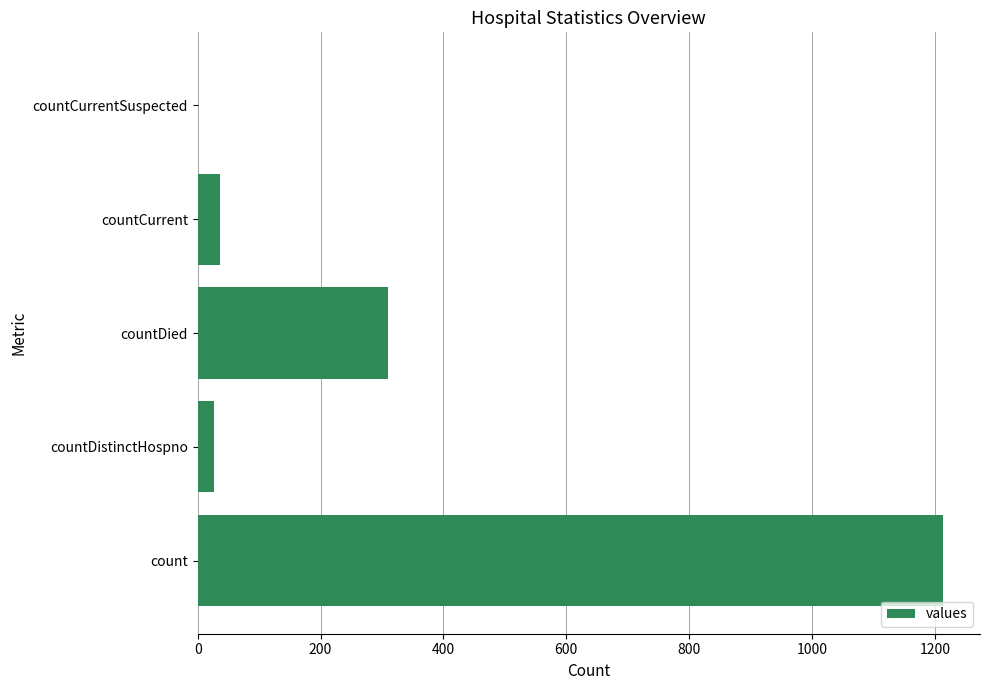

Between countDied and countCurrentSuspected, which is larger?

countDied